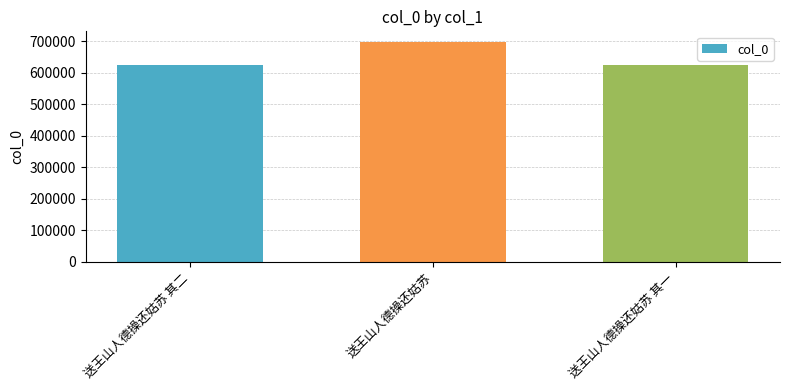

The value at 送王山人德操还姑苏 is 696026. True or false?

True